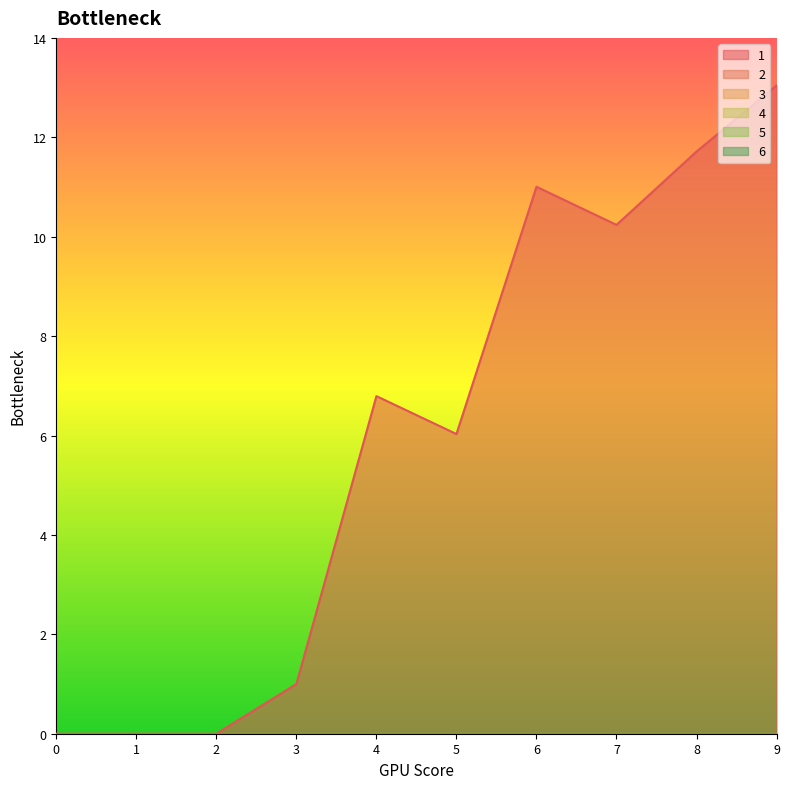

What are all the series names shown in the legend?

1, 2, 3, 4, 5, 6